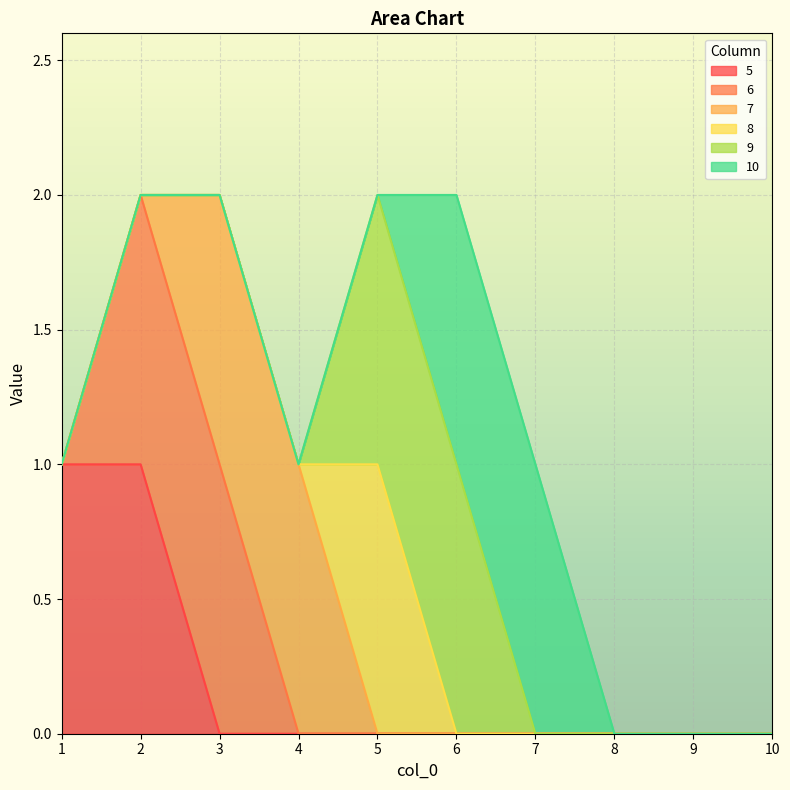

How many 7 values are between 0 and 1?

10